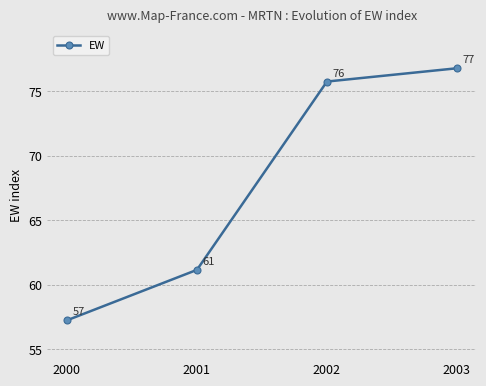

What is the average value?

67.7